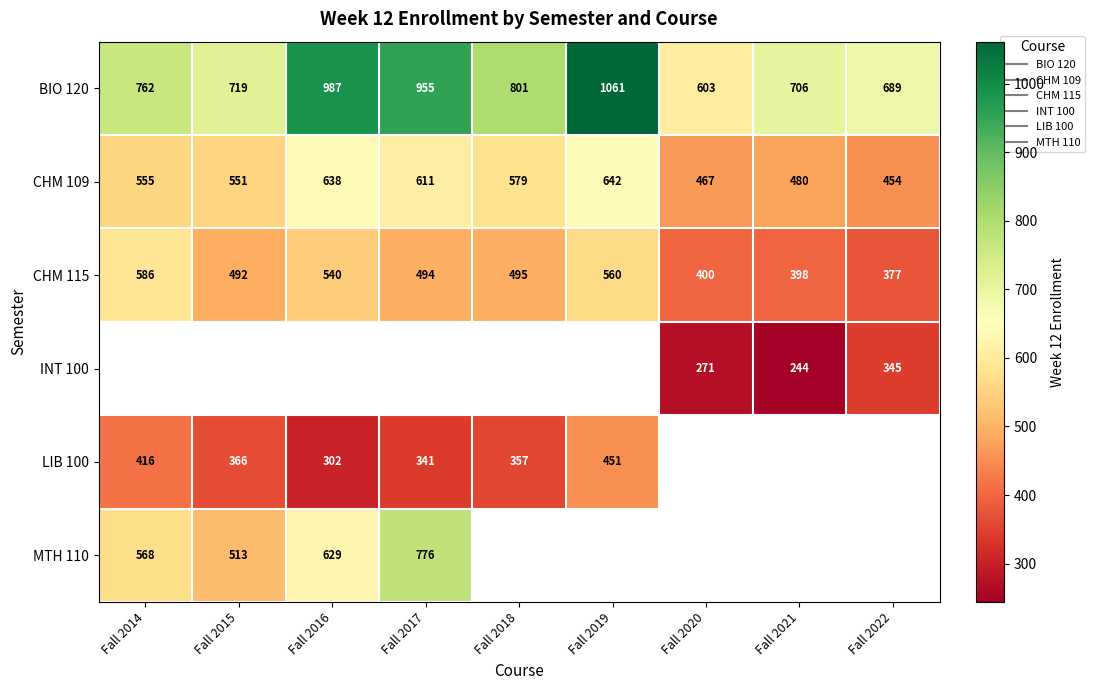

Which series has the widest spread of values?

BIO 120